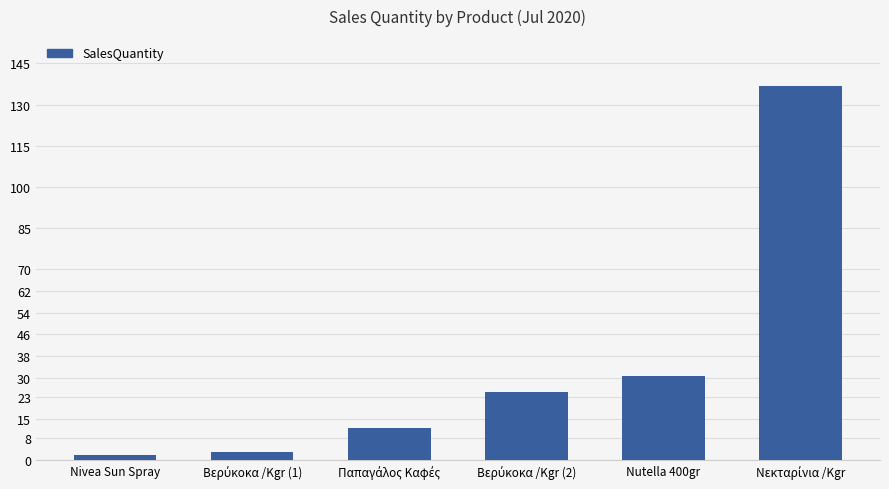

What is the change in value from Nivea Sun Spray to Nutella 400gr?

+29.0